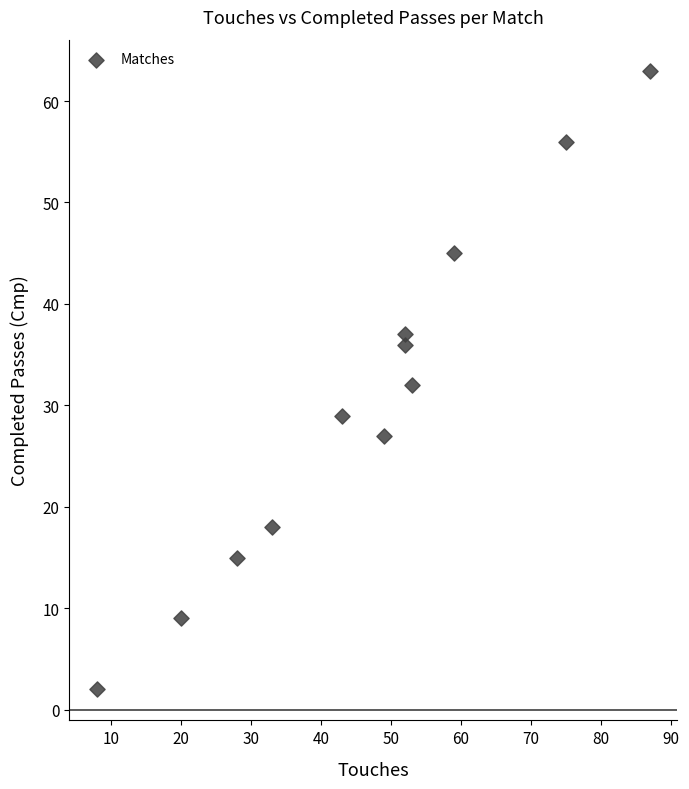

What is the average X value?

47